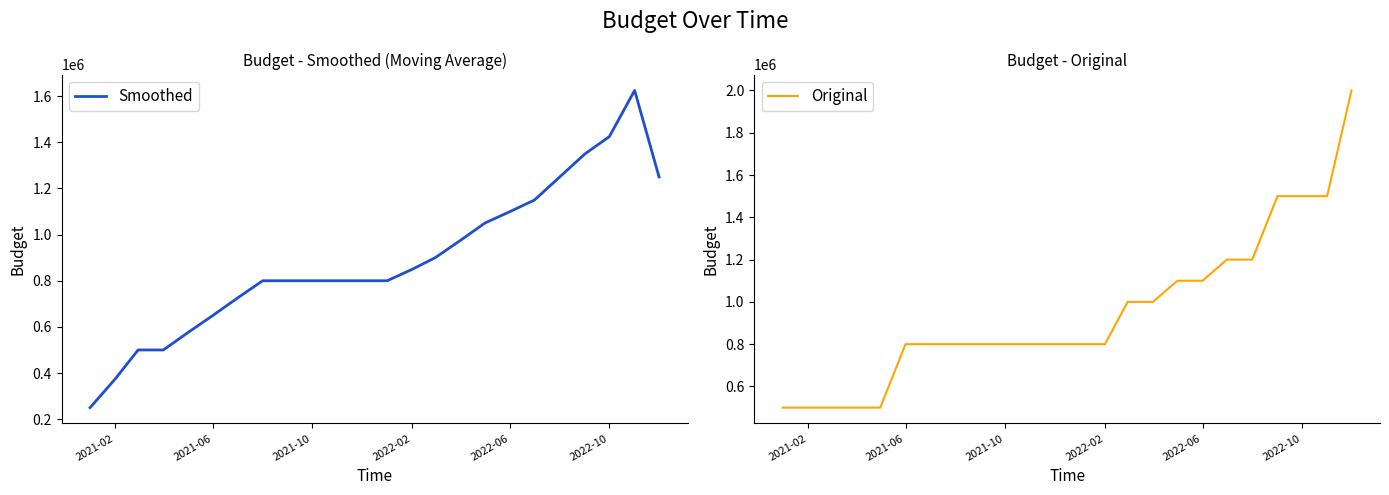

What is the minimum value for Smoothed?

250000